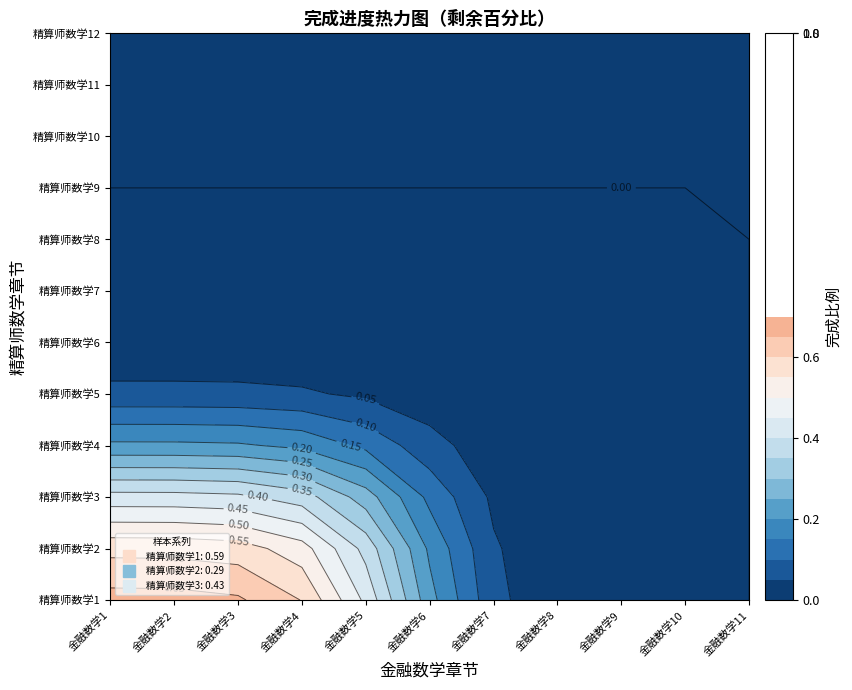

At which label is the value closest to 0?

精算师数学4